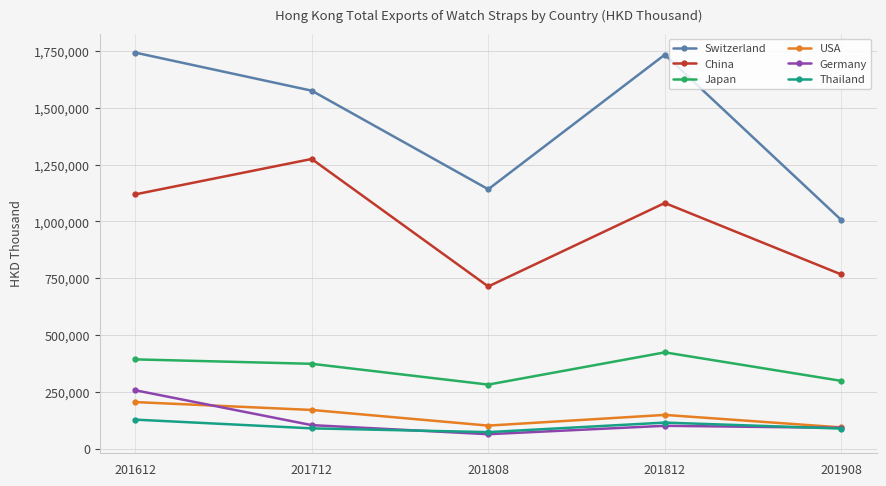

Is it true that USA equals 171024.4 at 201712?

True